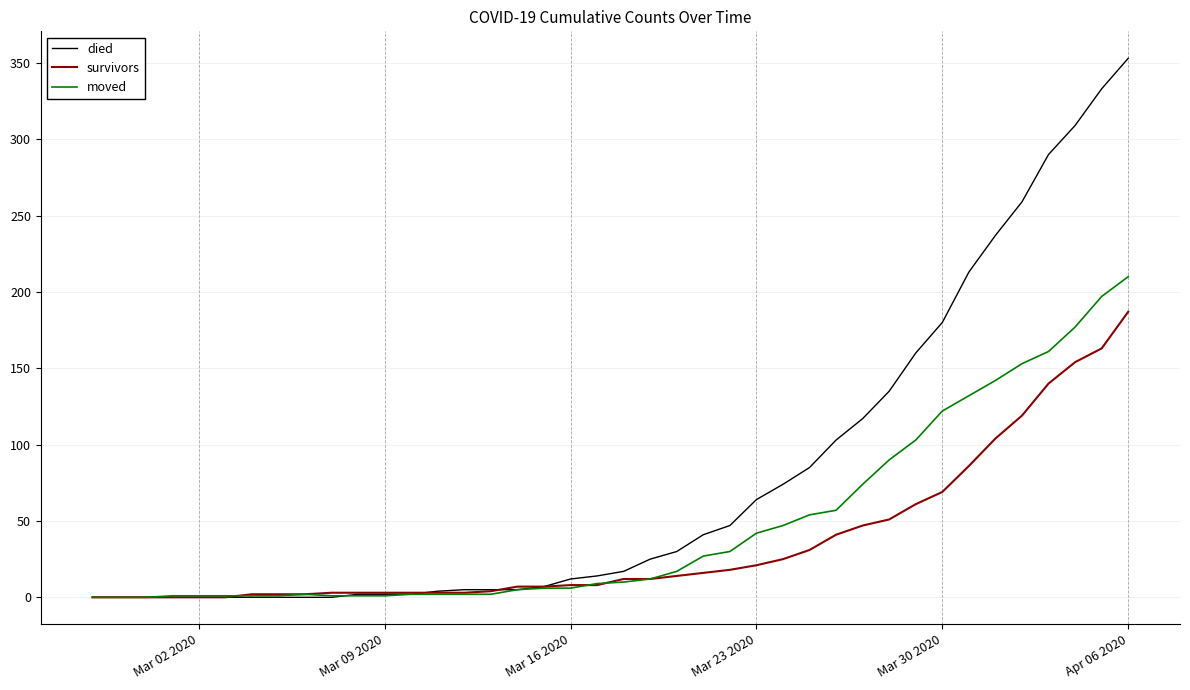

Which series has the largest total across all categories?

died